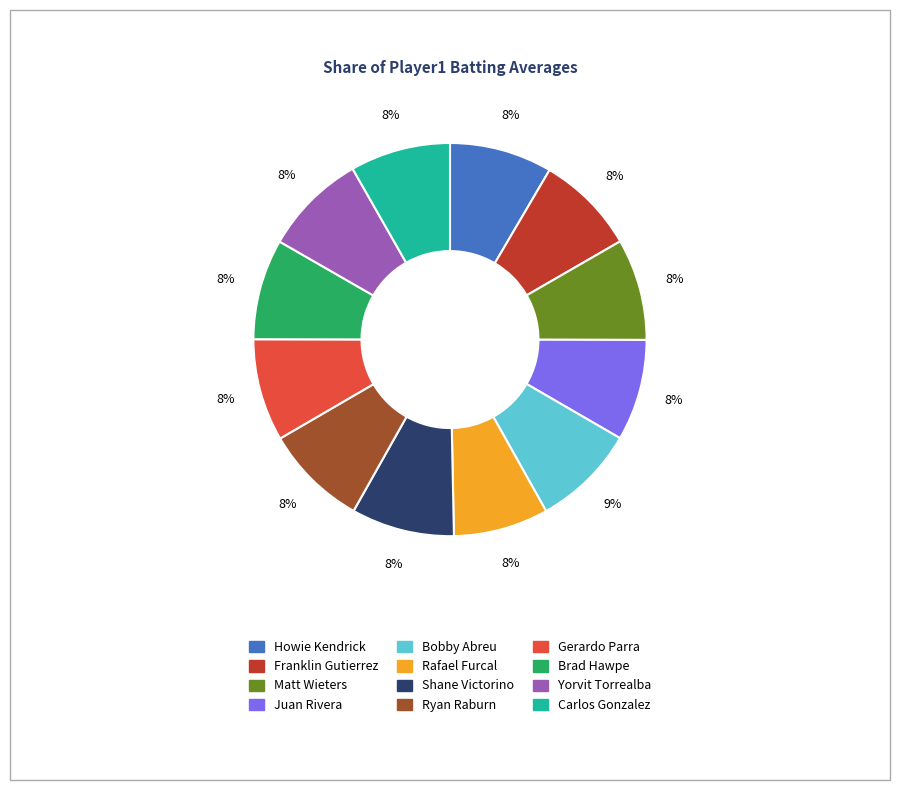

Is there a majority slice in this chart?

No